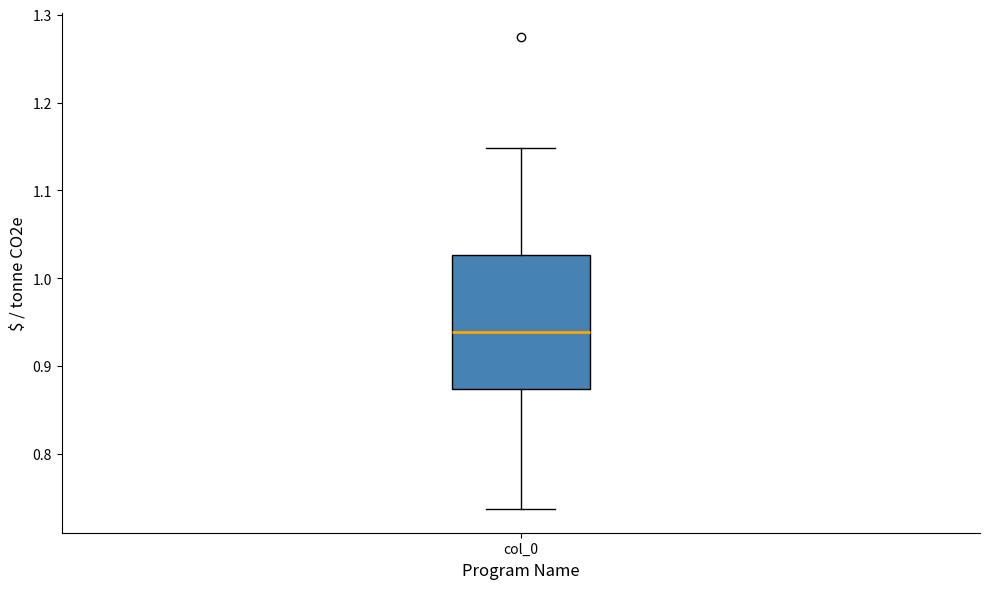

Read this box plot against the y-axis: the position of the median line, the range covered by the box, and the ends of both whiskers. The values are not printed on the chart, so give them approximately, as read against the axis.

median 0.94, box 0.87 to 1.03, whiskers 0.74 to 1.15